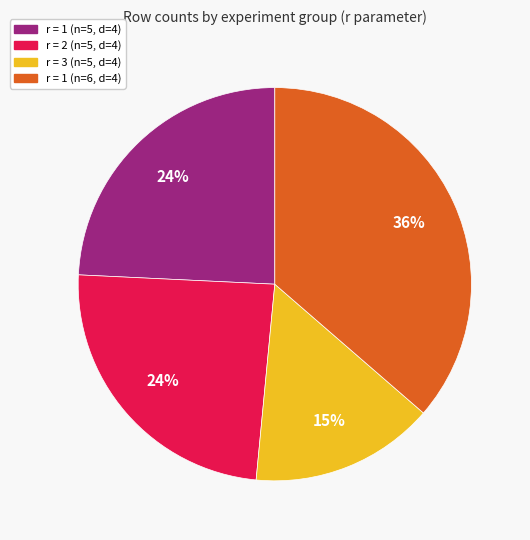

Which has a higher value, r = 3 (n=5, d=4) or r = 1 (n=6, d=4)?

r = 1 (n=6, d=4)